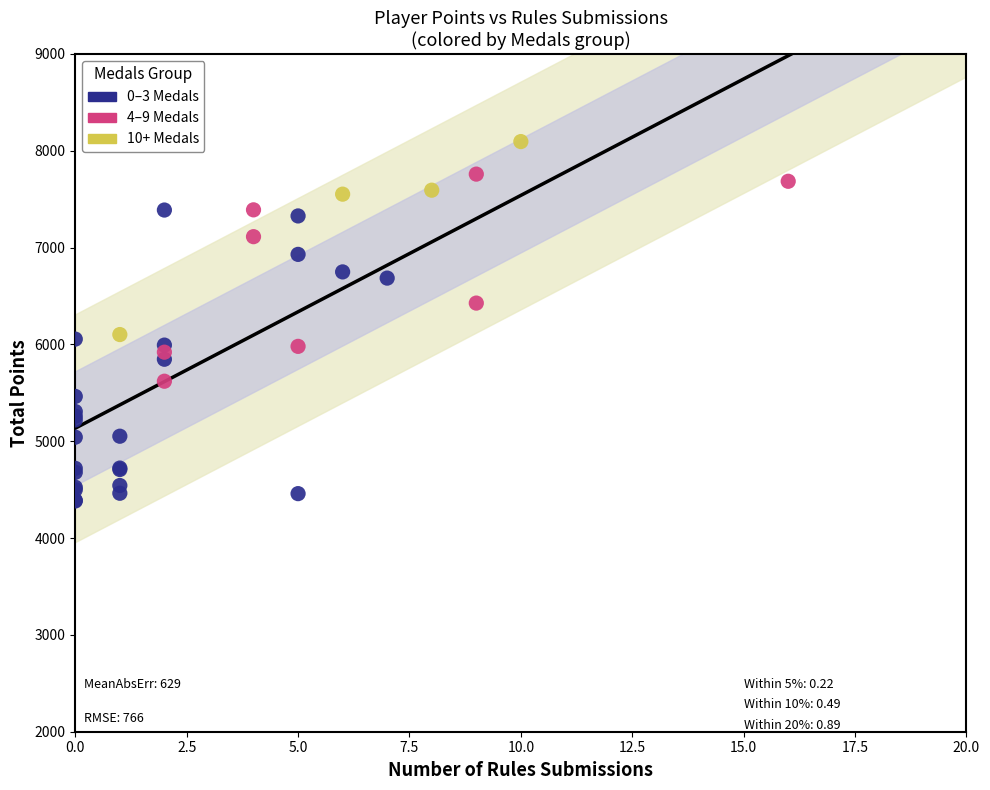

Which series has the largest Y range (max minus min)?

0–3 Medals